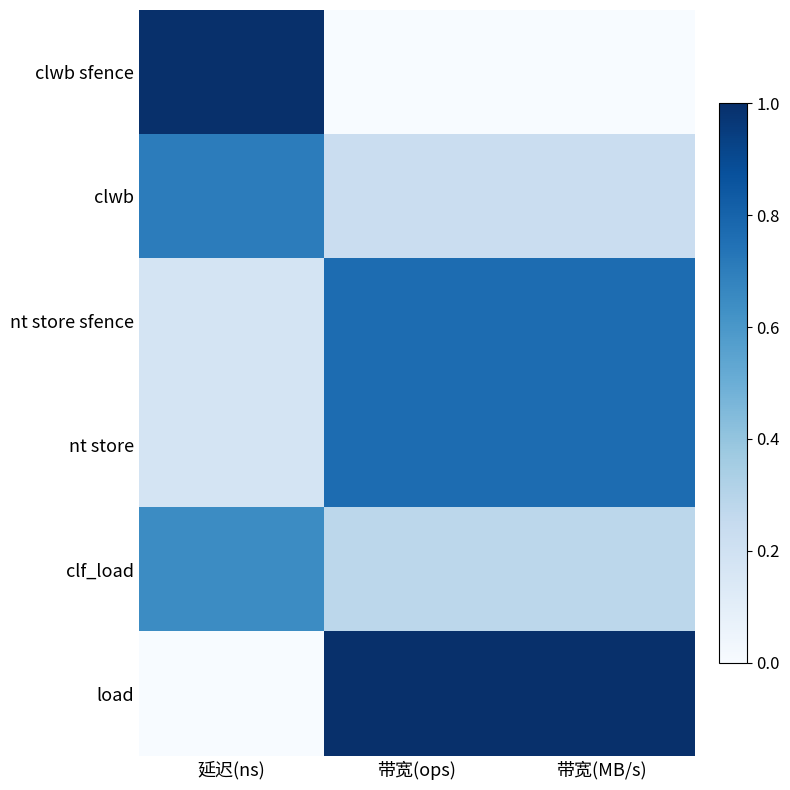

Reading left to right, list all the values displayed in this chart.

clwb sfence: 延迟(ns)=1.0	带宽(ops)=0.0	带宽(MB/s)=0.0
clwb: 延迟(ns)=0.7	带宽(ops)=0.2	带宽(MB/s)=0.2
nt store sfence: 延迟(ns)=0.2	带宽(ops)=0.8	带宽(MB/s)=0.8
nt store: 延迟(ns)=0.2	带宽(ops)=0.8	带宽(MB/s)=0.8
clf_load: 延迟(ns)=0.6	带宽(ops)=0.3	带宽(MB/s)=0.3
load: 延迟(ns)=0.0	带宽(ops)=1.0	带宽(MB/s)=1.0